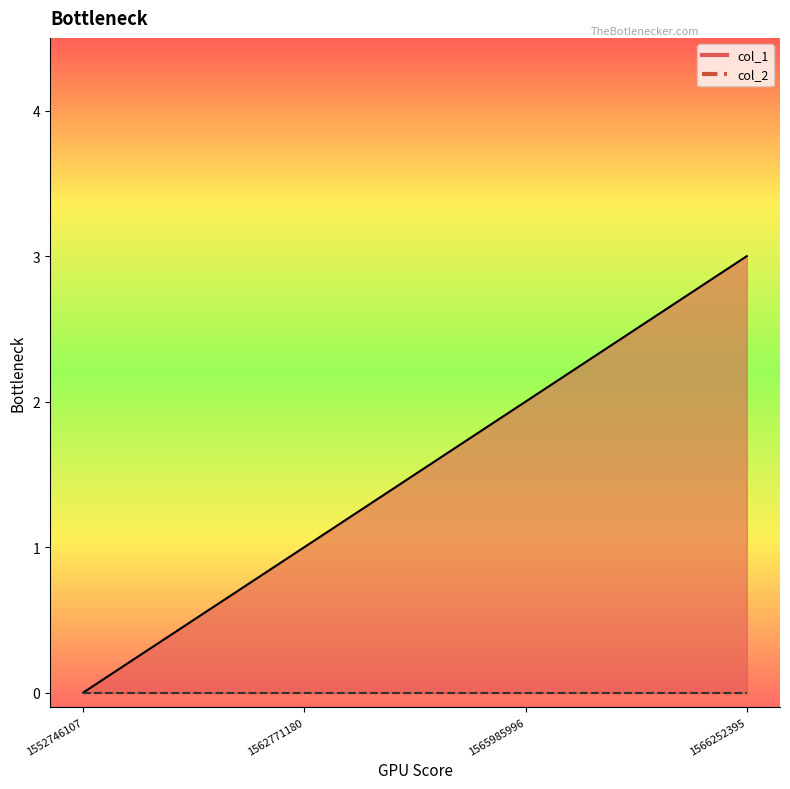

True or false: there are more than 1 points higher than both neighbors.

False